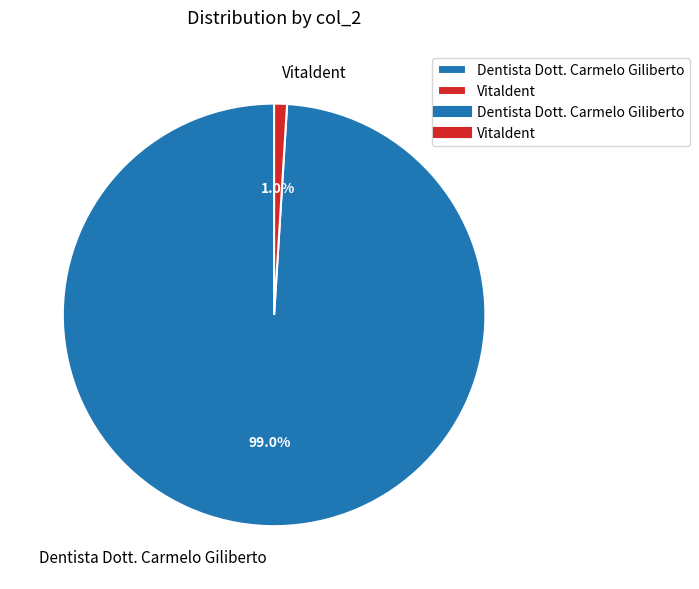

The Dentista Dott. Carmelo Giliberto slice represents 99% of the pie. True or false?

True